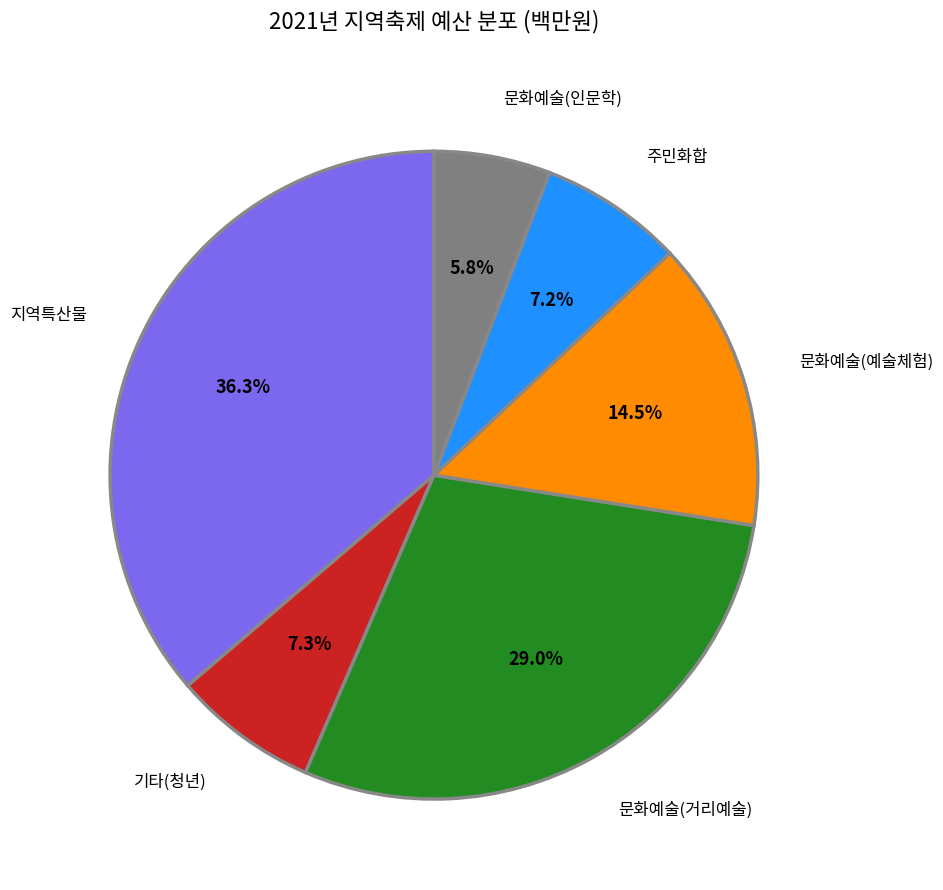

To the nearest percent, what portion does 지역특산물 represent?

36%